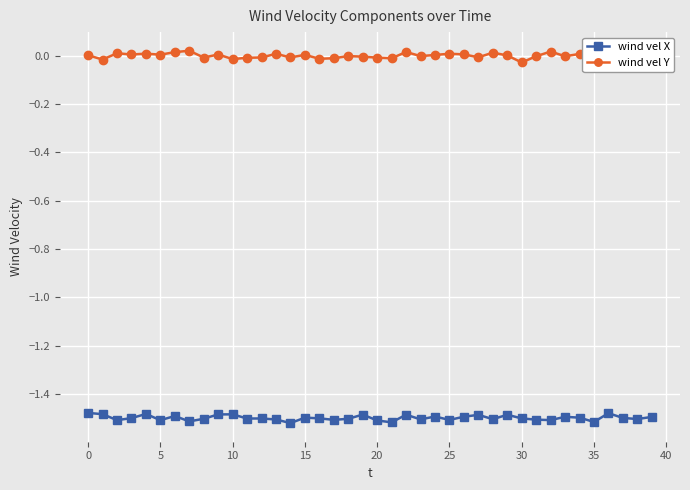

Rank the series by their maximum value, from lowest to highest.

wind vel X, wind vel Y